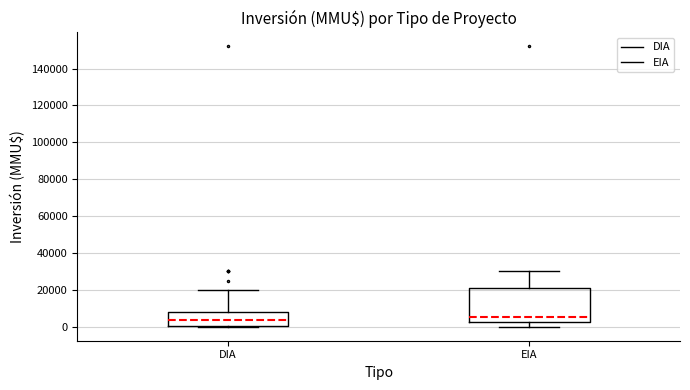

Where is the upper edge of the box for DIA on the y-axis? The values are not printed on the chart, so give them approximately, as read against the axis.

8000